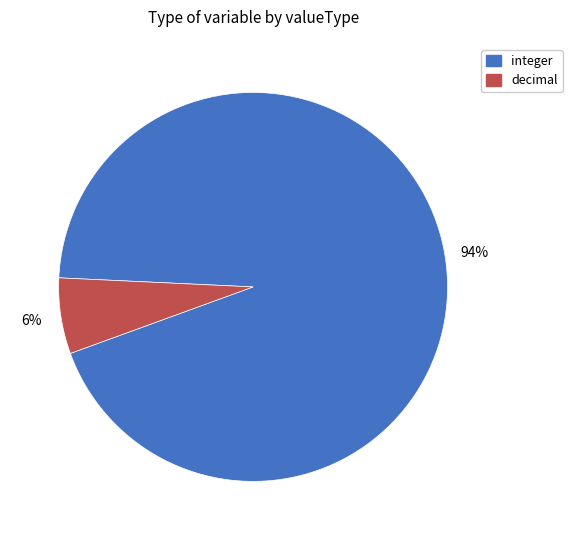

To the nearest percent, what is the combined percentage of decimal and integer?

100%